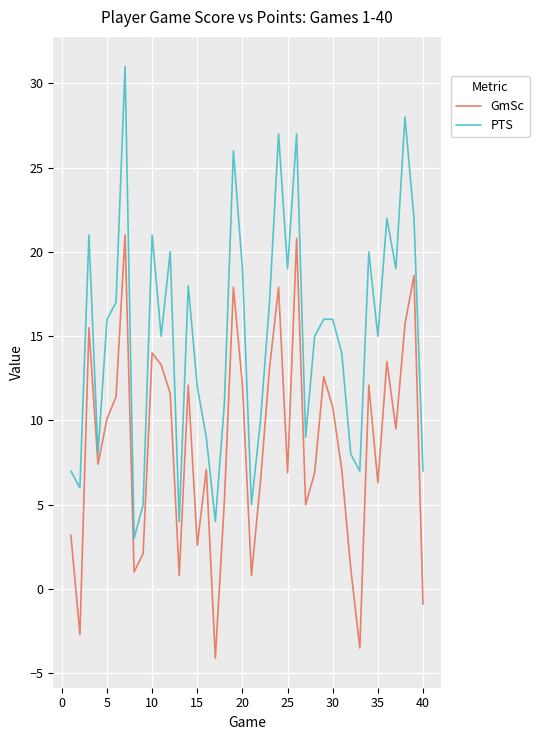

Which series has the widest spread of values?

PTS